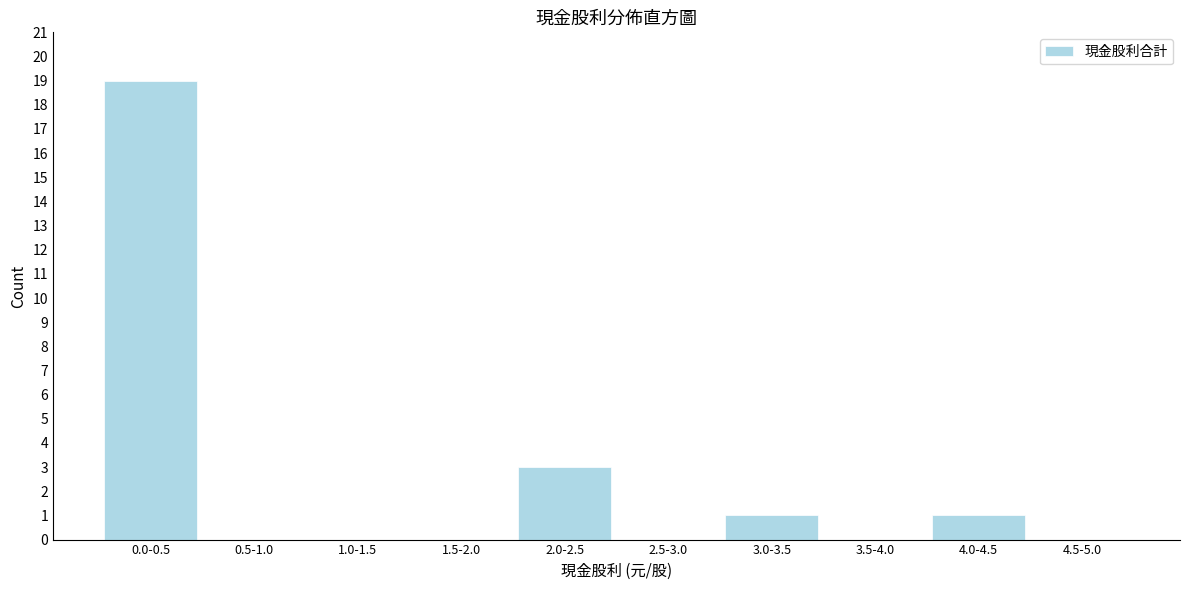

Reading right to left, what are all the values shown in this chart?

4.5-5.0=0	4.0-4.5=1	3.5-4.0=0	3.0-3.5=1	2.5-3.0=0	2.0-2.5=3	1.5-2.0=0	1.0-1.5=0	0.5-1.0=0	0.0-0.5=19